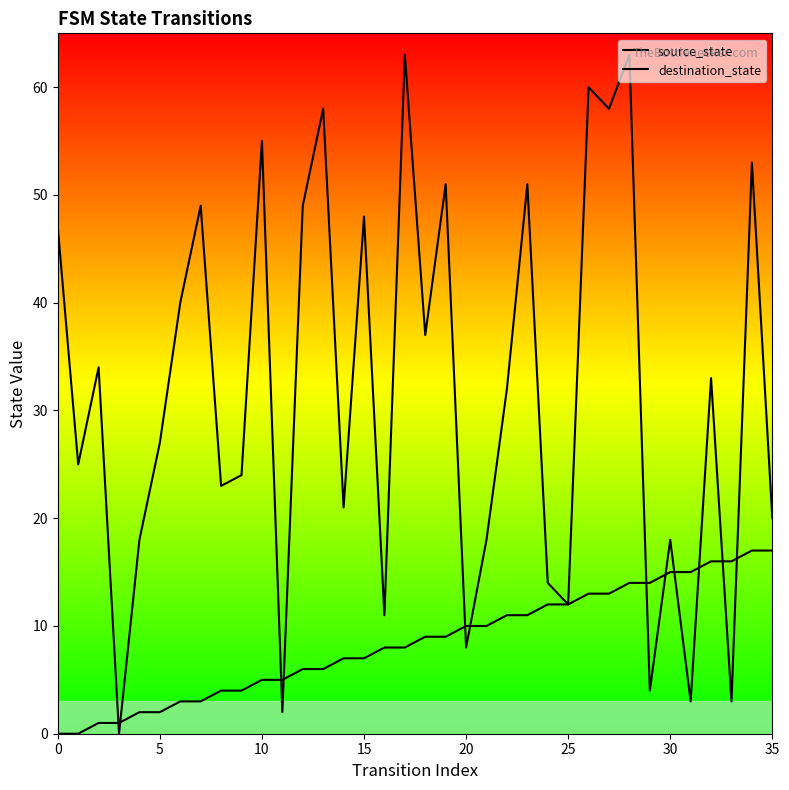

Which series ends up on top after the final intersection of source_state and destination_state?

destination_state